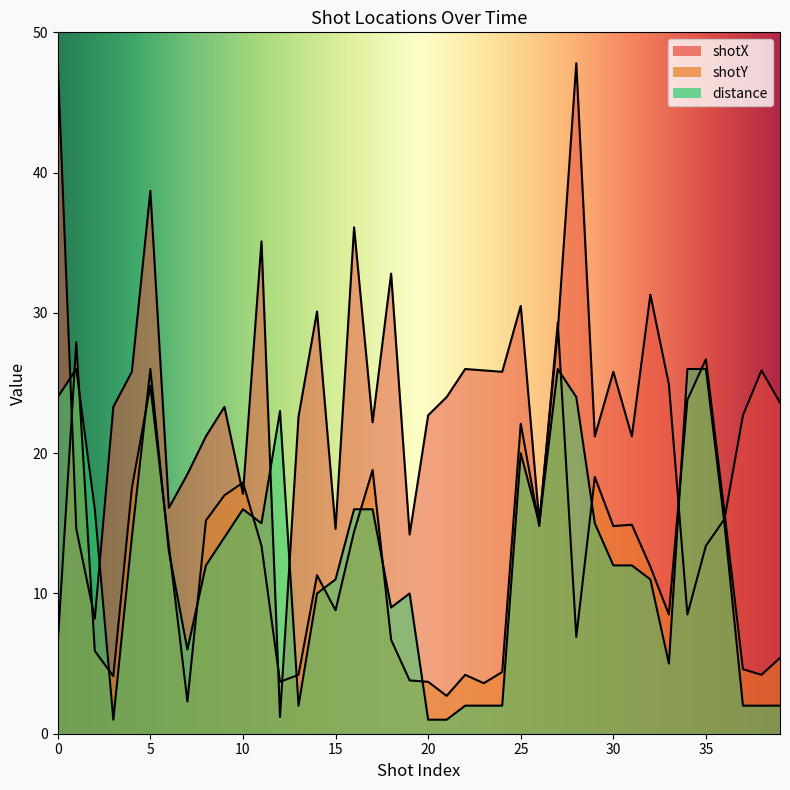

True or false: shotY and distance intersect in this chart.

True